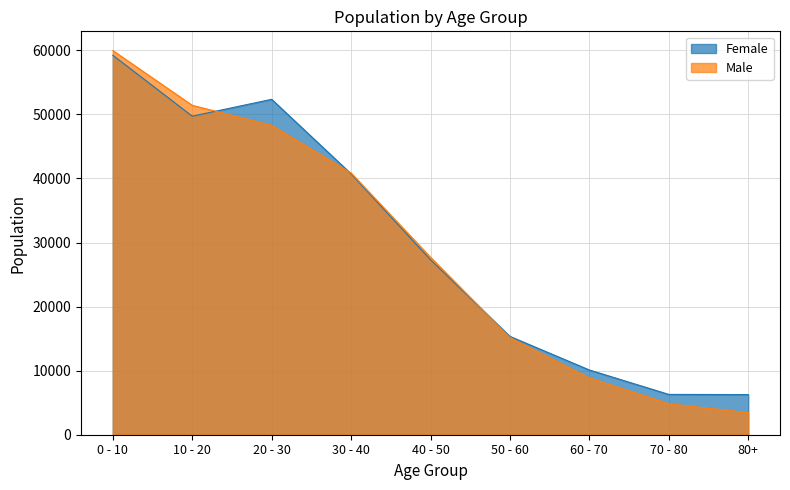

Between 20 - 30 and 40 - 50, which series saw the biggest shift?

Female